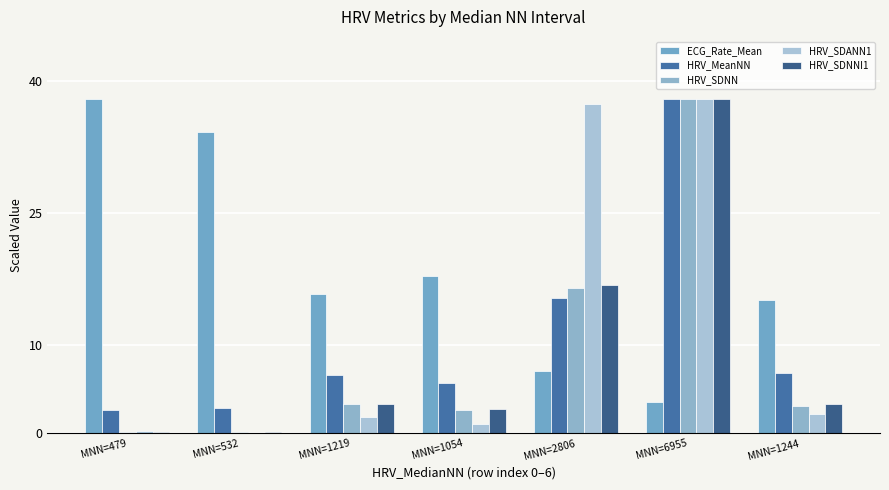

The value of HRV_SDANN1 at MNN=1054 is 1.1. True or false?

True